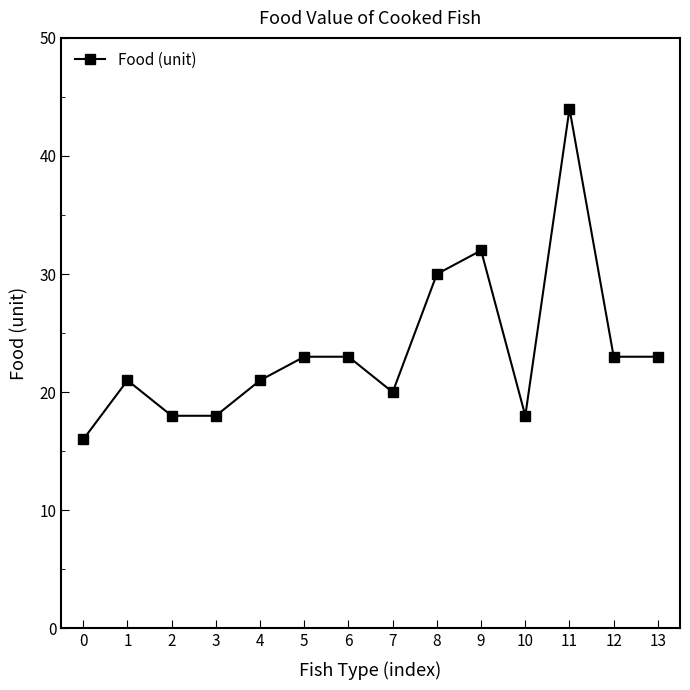

What is the change in value from 4 to 8?

+9